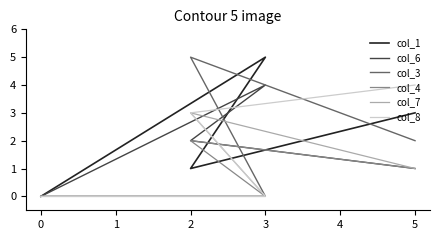

At how many categories does at least one series exceed 0?

3